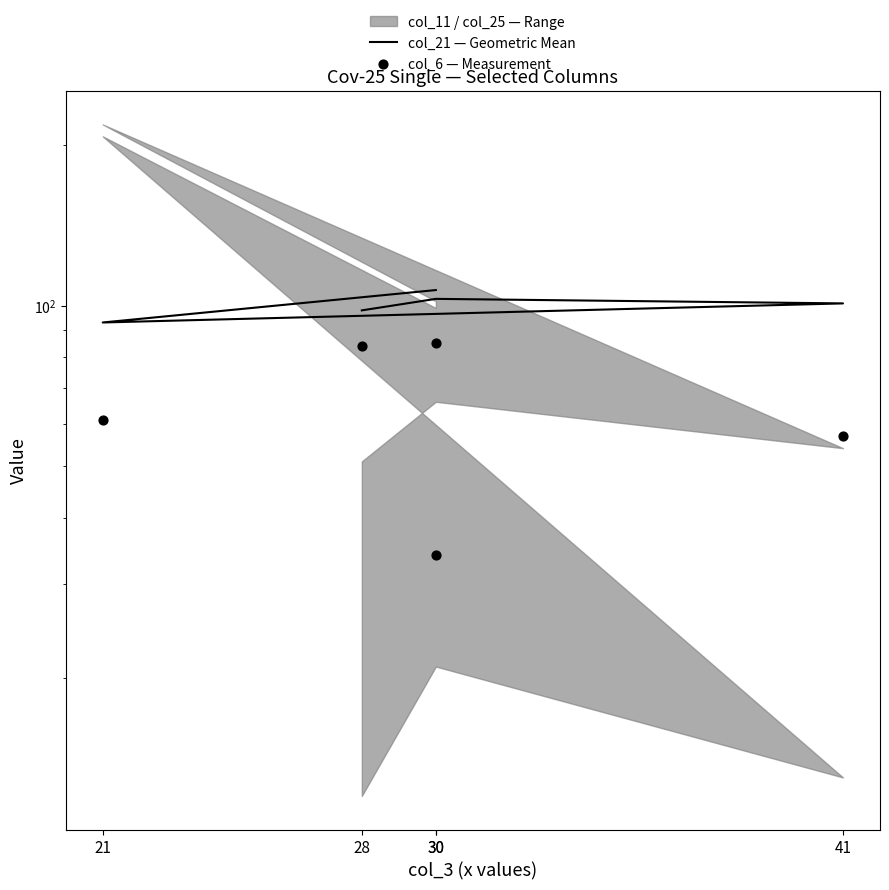

What is the total value across all series at 28?

182